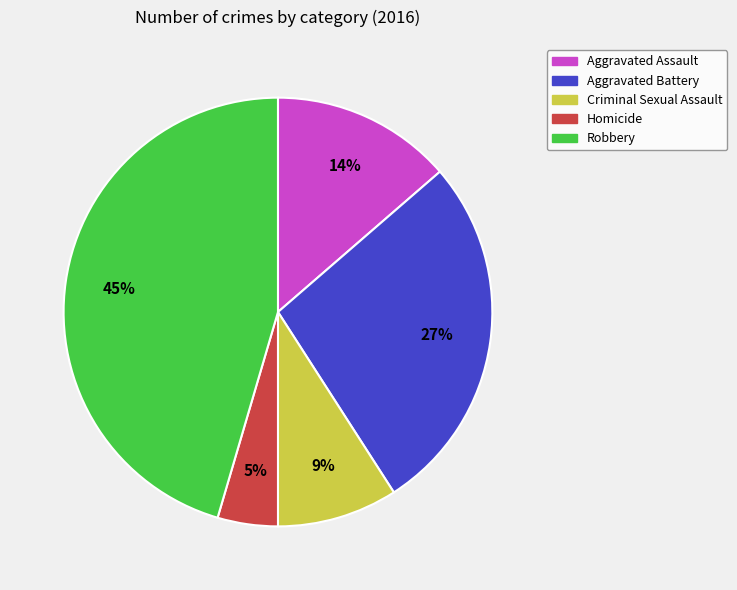

Between Aggravated Battery and Aggravated Assault, which is larger?

Aggravated Battery